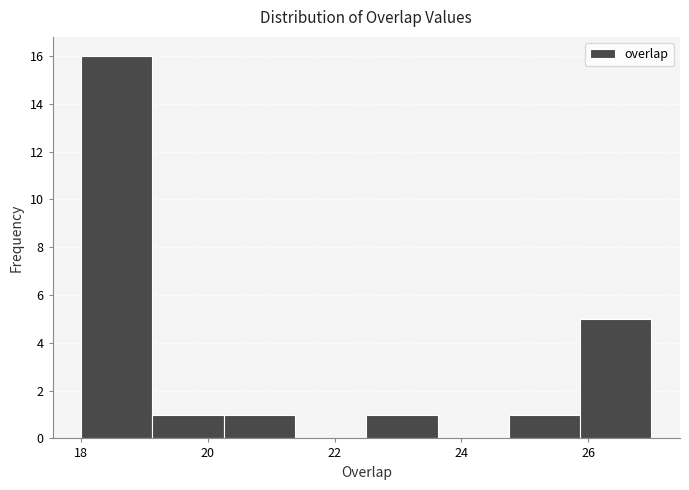

Reading left to right, transcribe this chart: for each bar, give the range it covers on the x-axis and its height. Neither the bar edges nor the heights are printed on the chart, so give them approximately, as read against the axes.

18.0 to 19.2: 16
19.2 to 20.2: 1
20.2 to 21.4: 1
21.4 to 22.6: 0
22.6 to 23.6: 1
23.6 to 24.8: 0
24.8 to 25.8: 1
25.8 to 27.0: 5